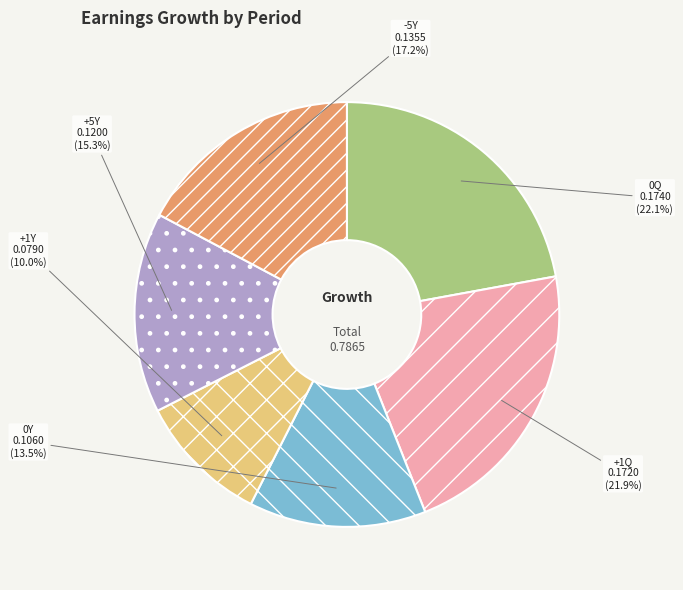

Count the number of slices in the pie.

6